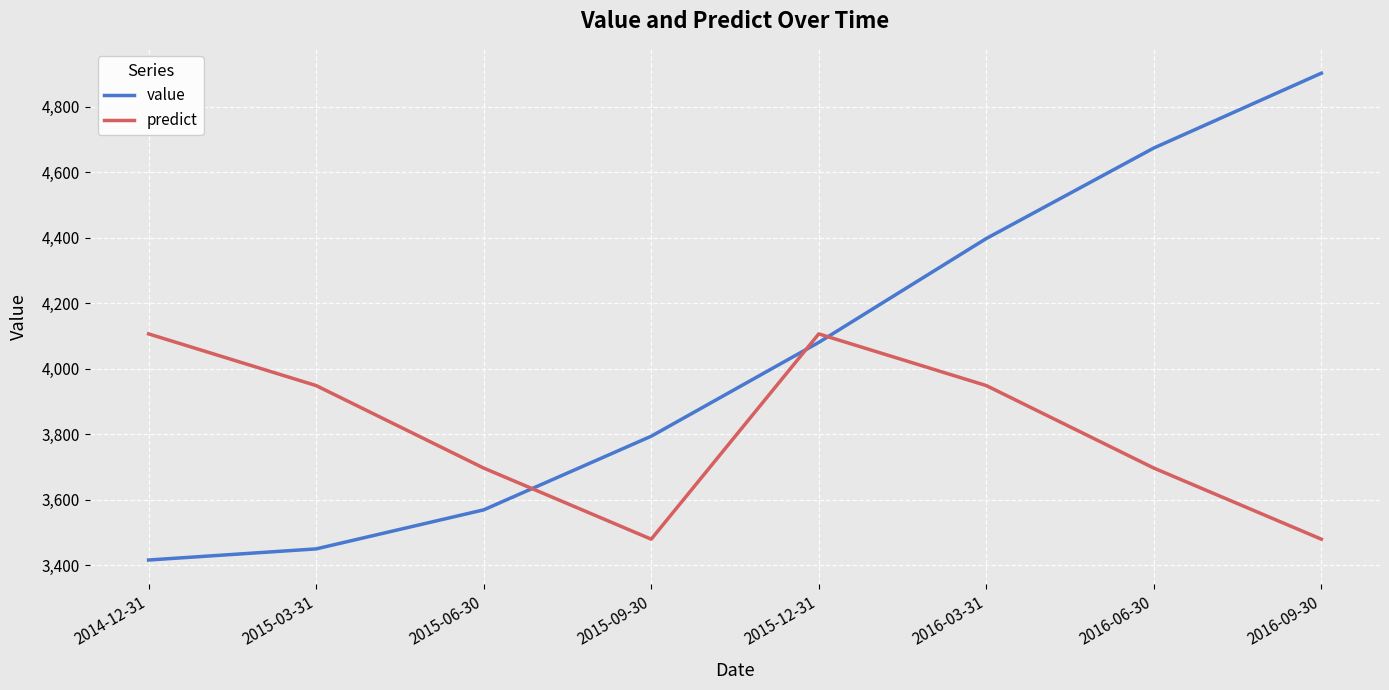

True or false: predict and value intersect in this chart.

True